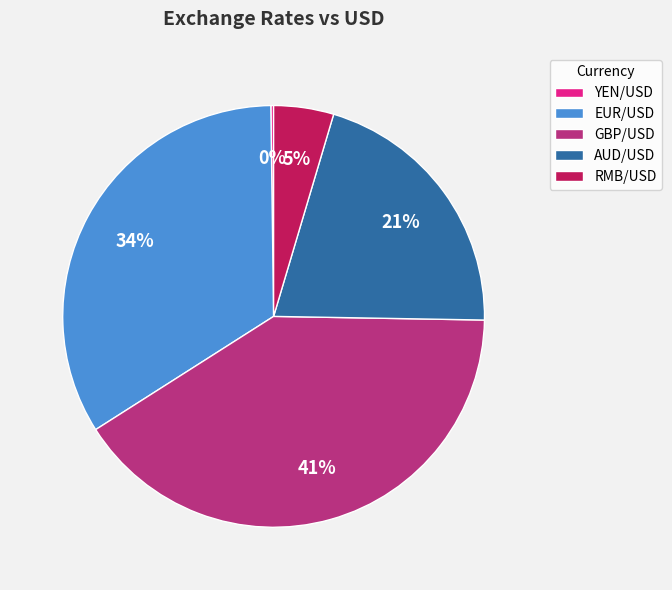

Combined, do RMB/USD and AUD/USD account for over 50%?

No